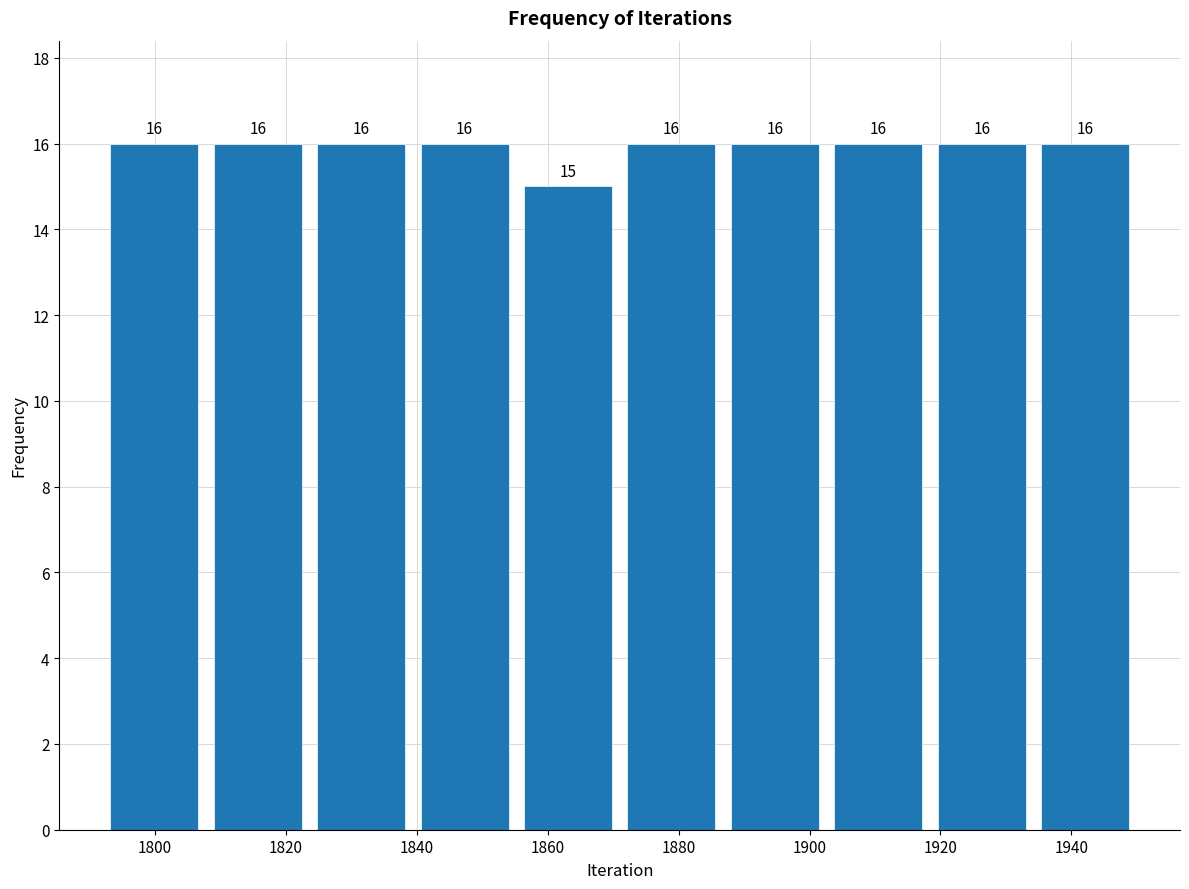

How tall is the bar that spans 1823.6 to 1839.4 on the x-axis? The bar edges are not printed on the chart, so give them approximately, as read against the axis.

16